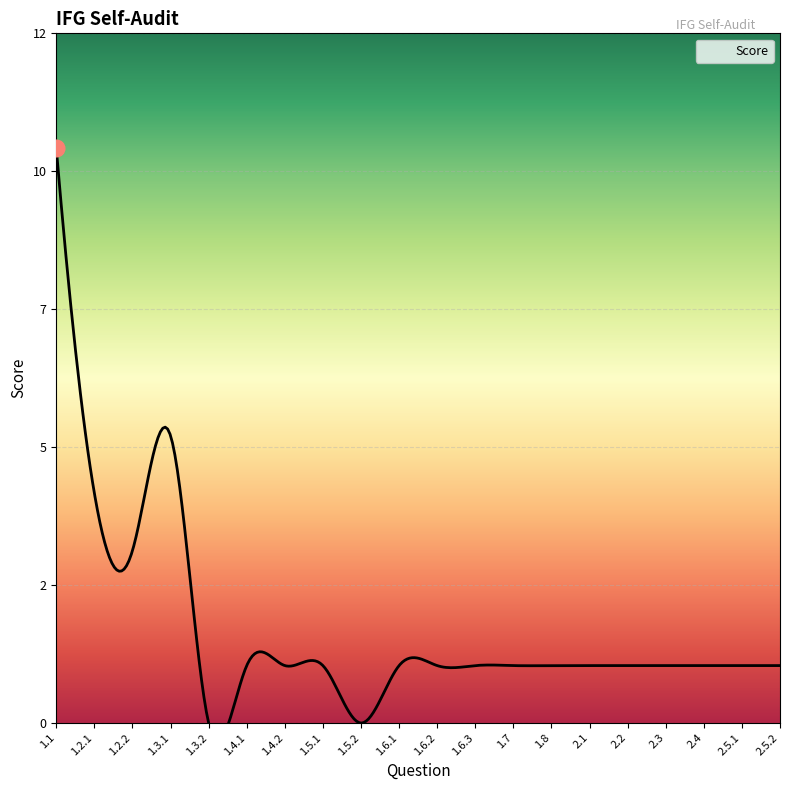

Reading left to right, extract all data points from this chart.

10	4	3	5	0	1	1	1	0	1	1	1	1	1	1	1	1	1	1	1